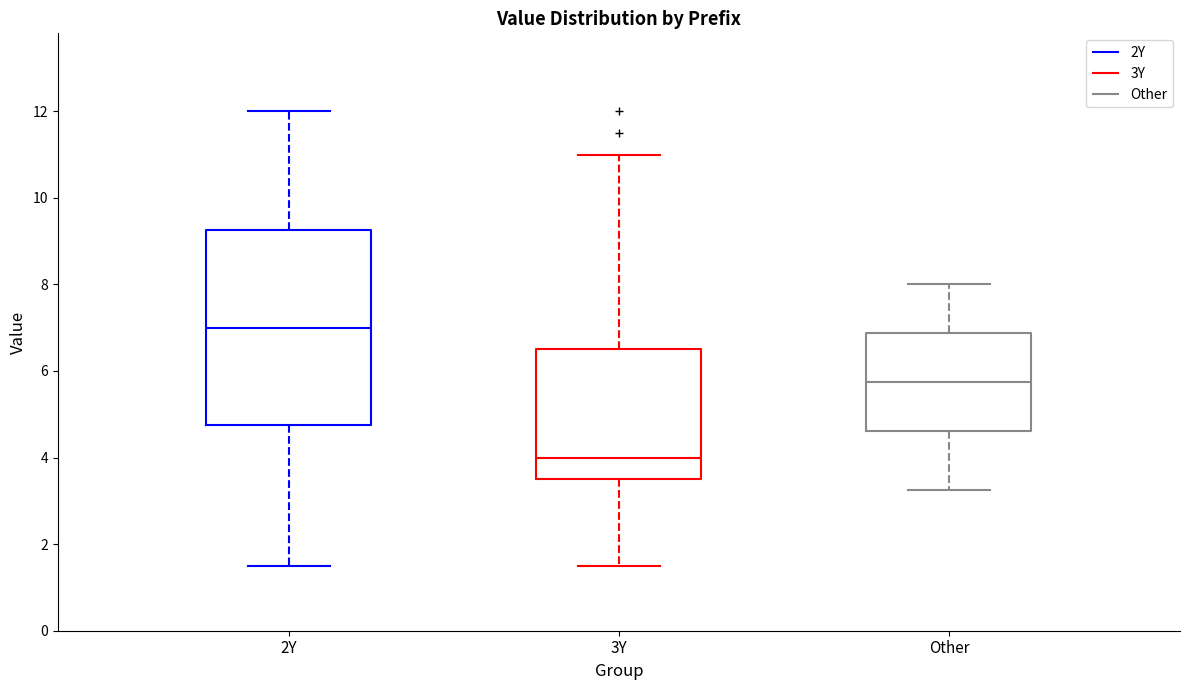

Where is the upper edge of the box for Other on the y-axis? The values are not printed on the chart, so give them approximately, as read against the axis.

6.8